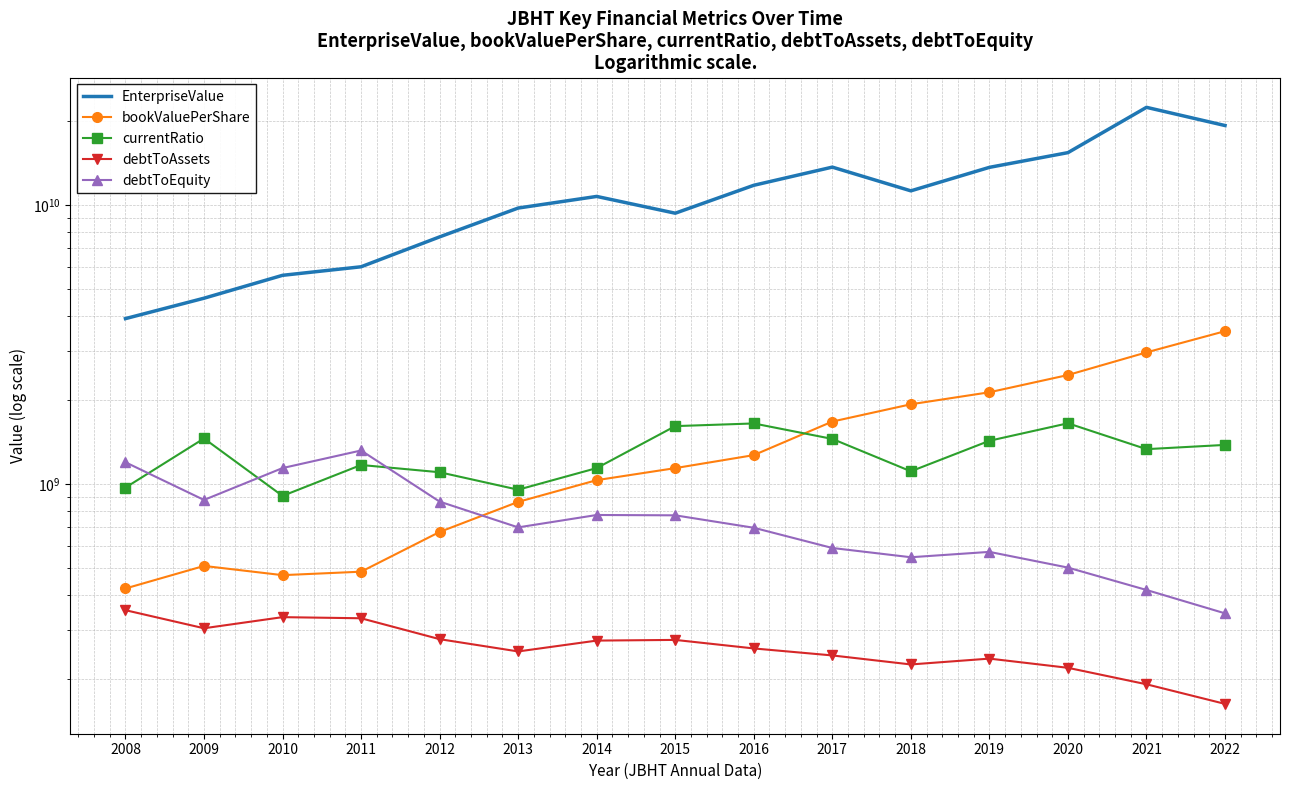

True or false: debtToEquity and EnterpriseValue intersect in this chart.

False